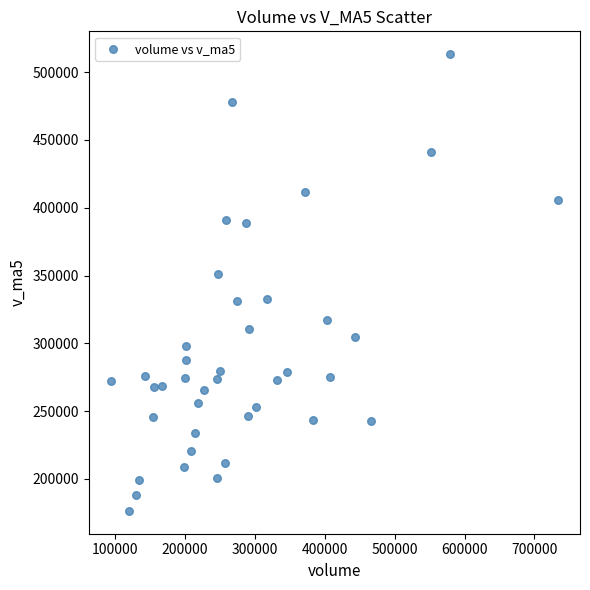

What Y value in the scatter plot is closest to 344832?

350886.4